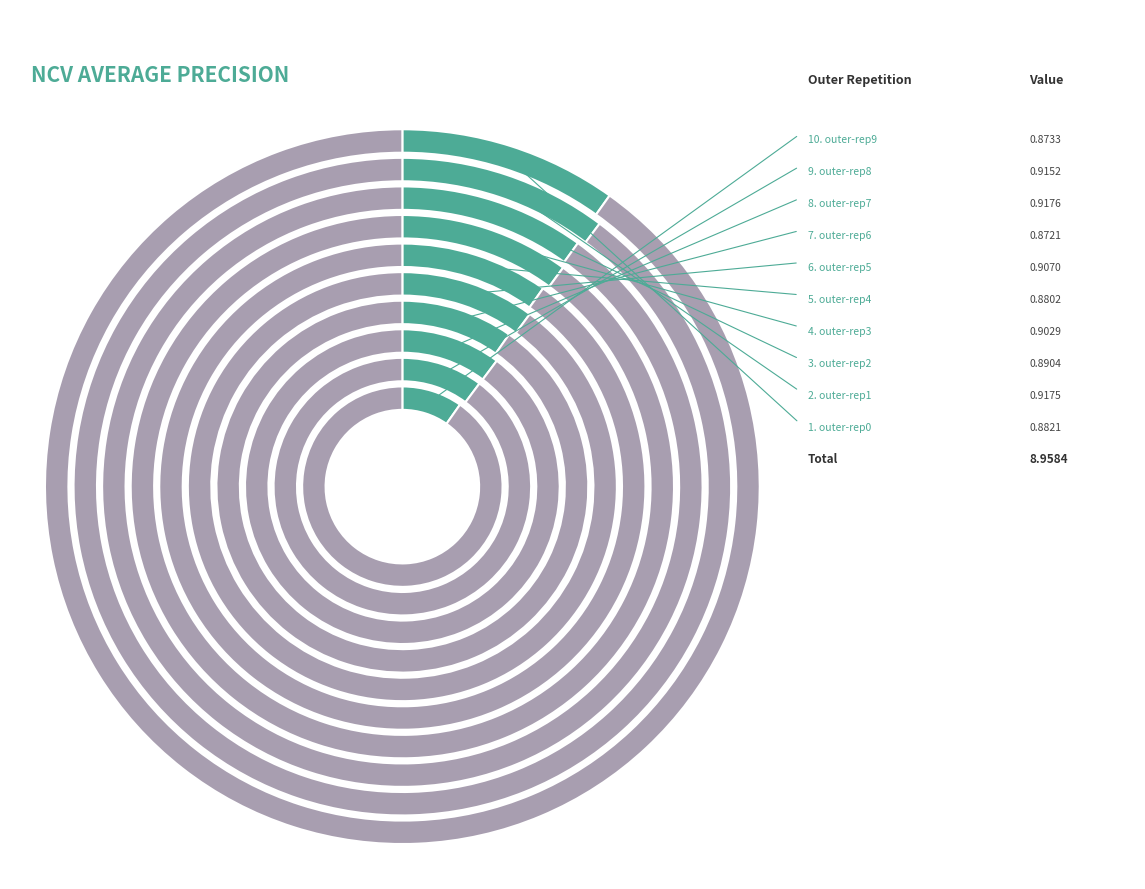

What is the largest slice in the pie chart?

outer-repetition7